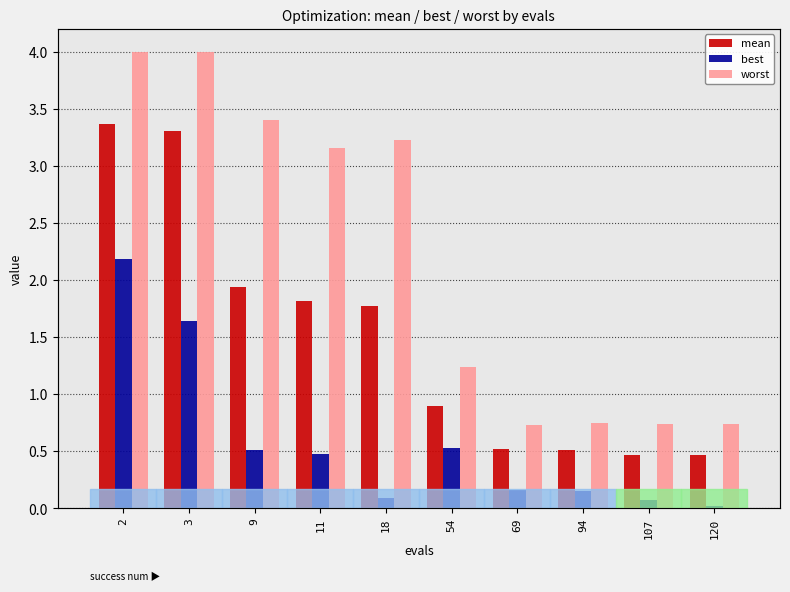

Is it true that best equals 0.2 at 11?

False